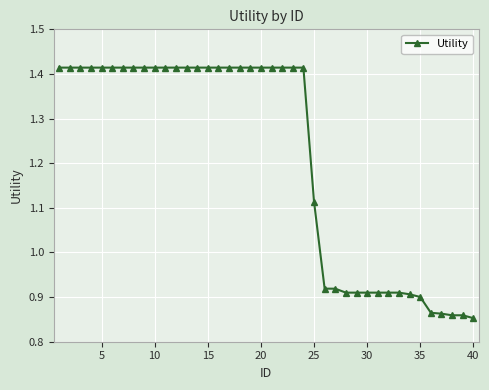

What is the difference between the maximum and second lowest values?

0.6